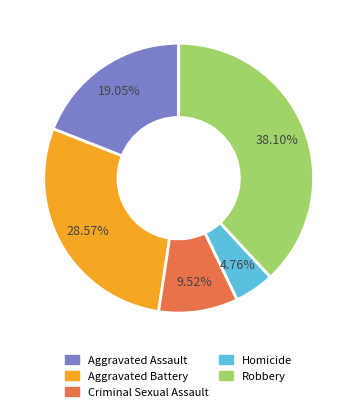

What percentage is the Criminal Sexual Assault slice, to the nearest percent?

10%